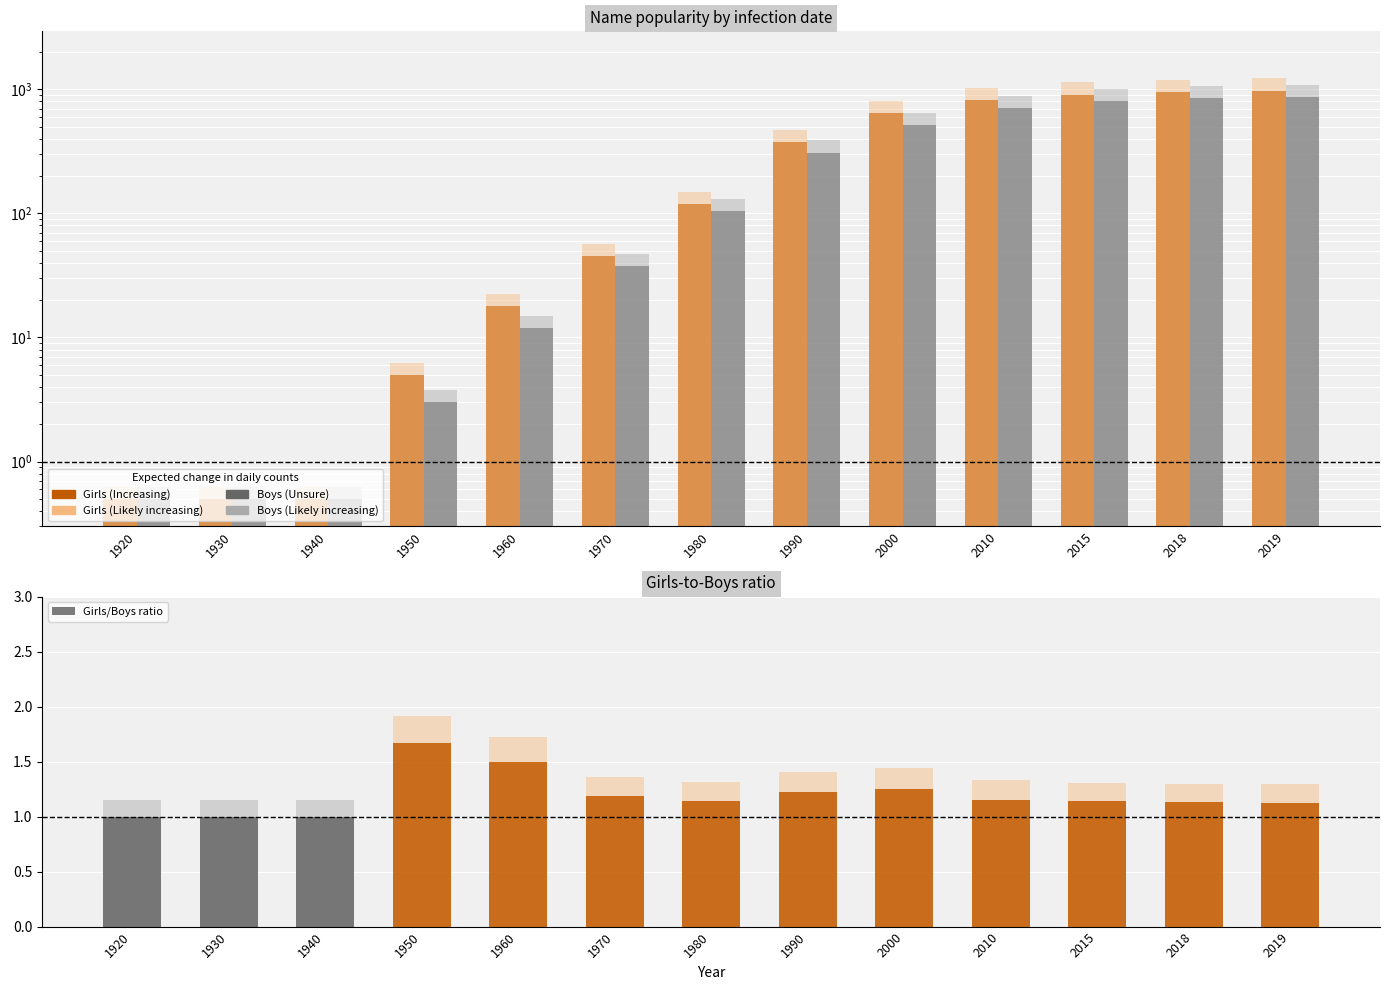

What is the difference between the maximum and minimum values in the Girls series?

979.5